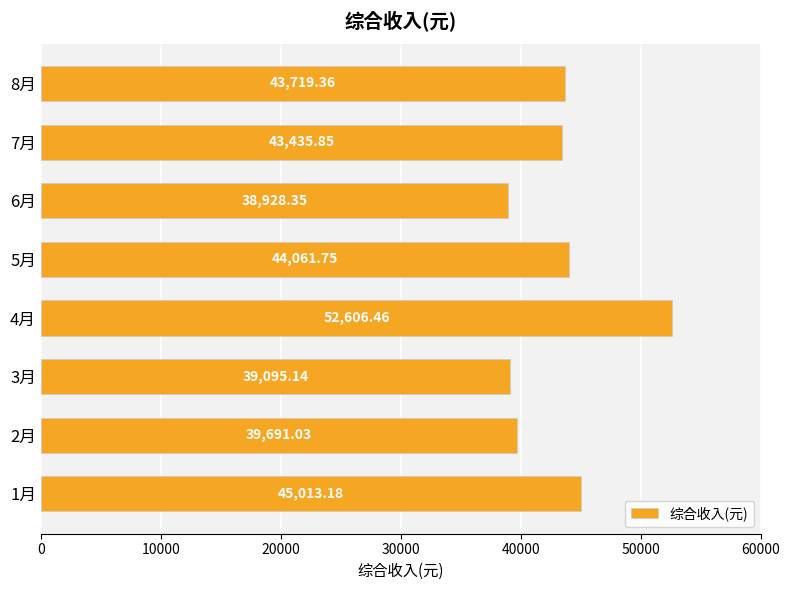

Which has a higher value, 3月 or 2月?

2月